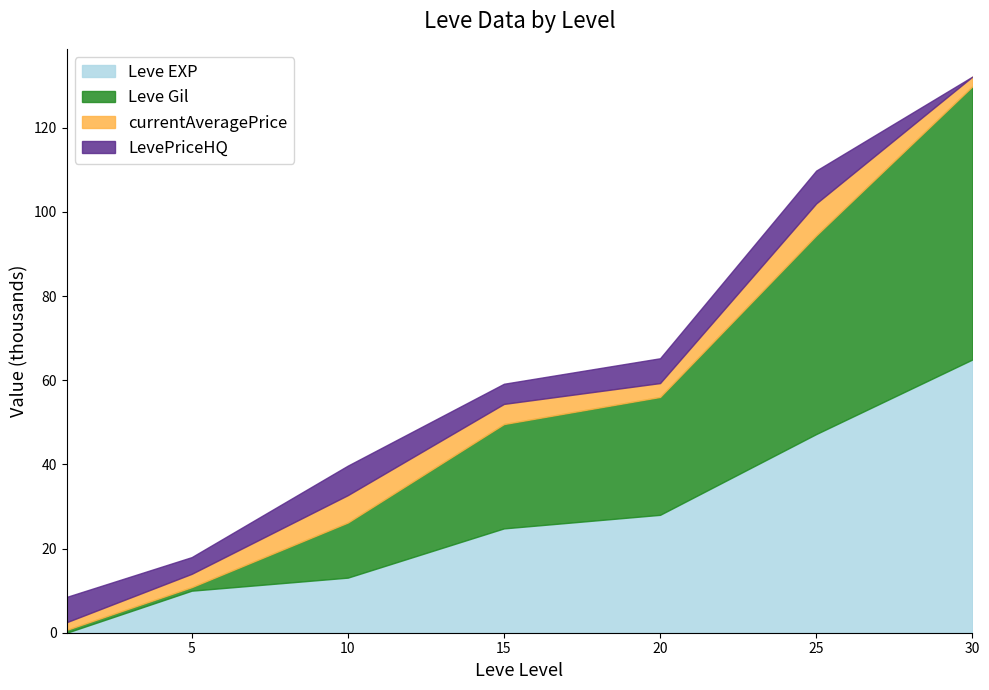

At which category is the sum across all series the highest?

30